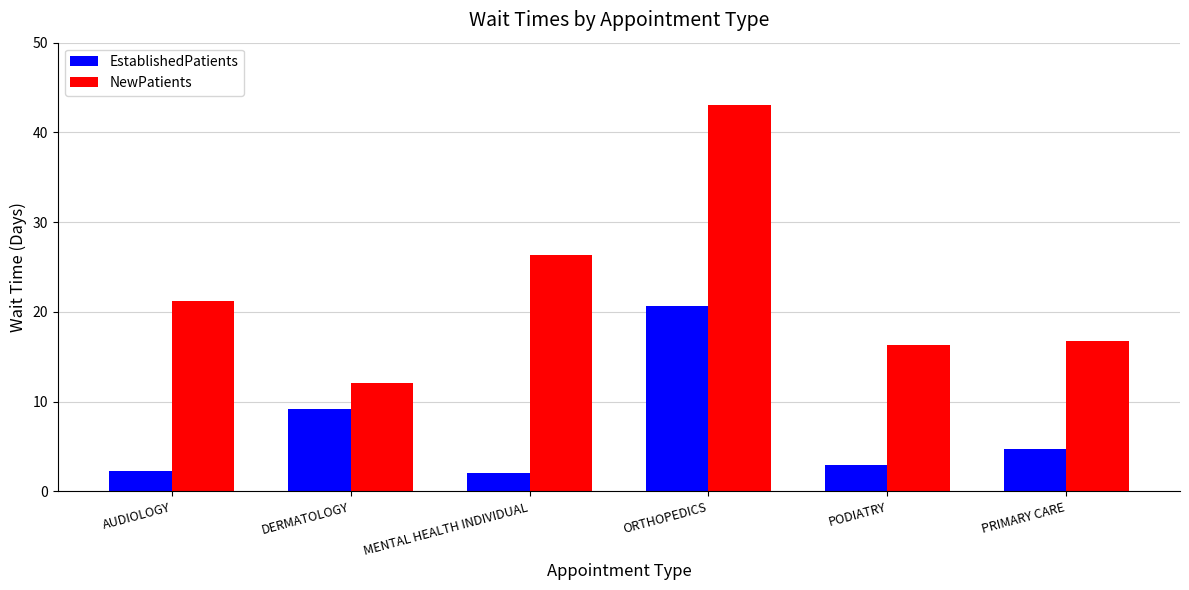

True or false: EstablishedPatients has a value of 2.1 at MENTAL HEALTH INDIVIDUAL.

True